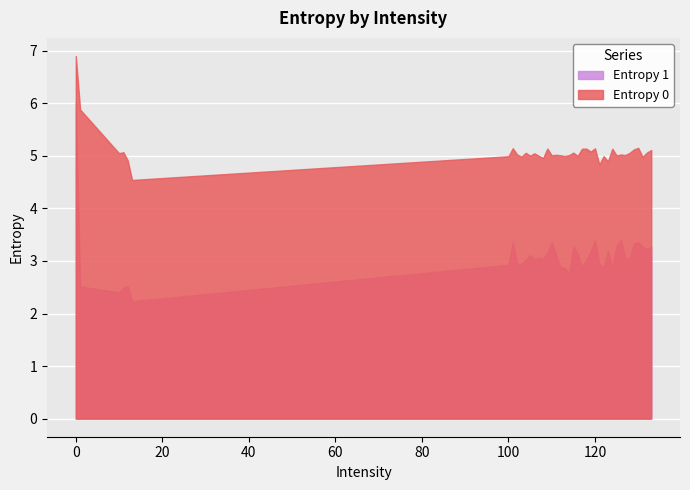

Read the Entropy 1 value at 124.

2.9